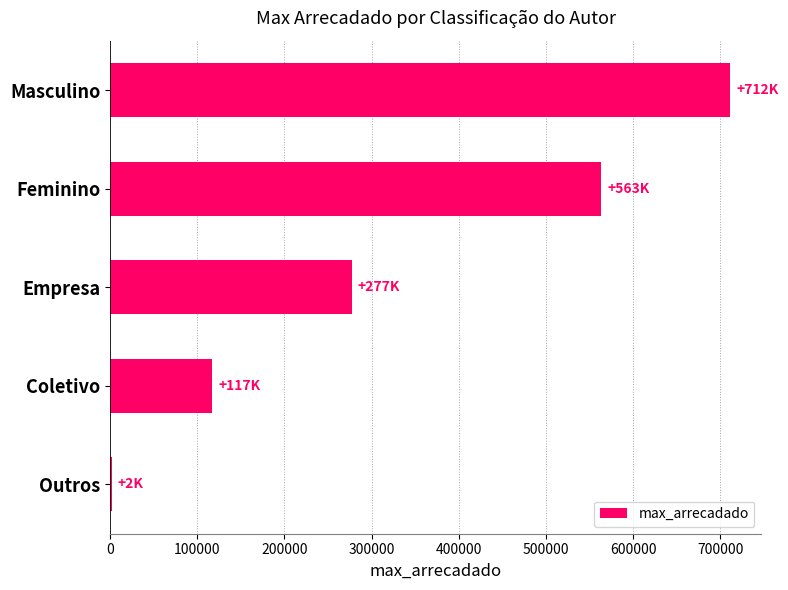

Is it true that the value at Coletivo is 81277.0?

False